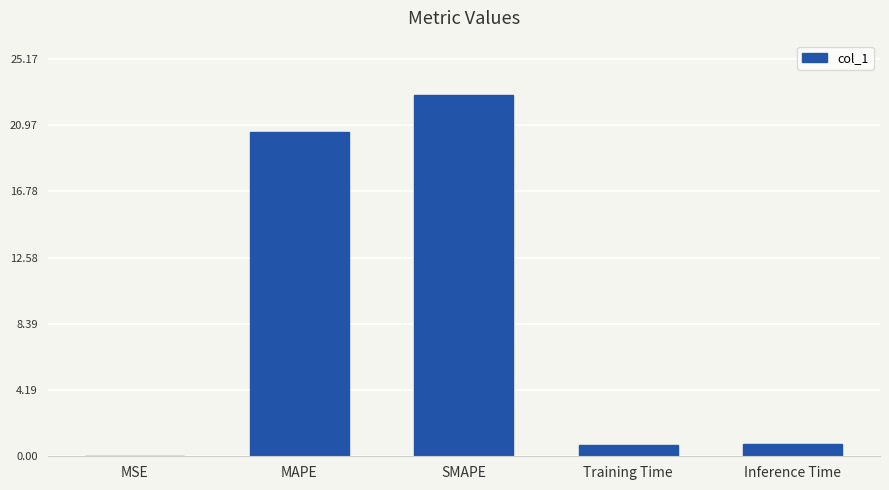

True or false: the data shows 0.8 at Inference Time.

True